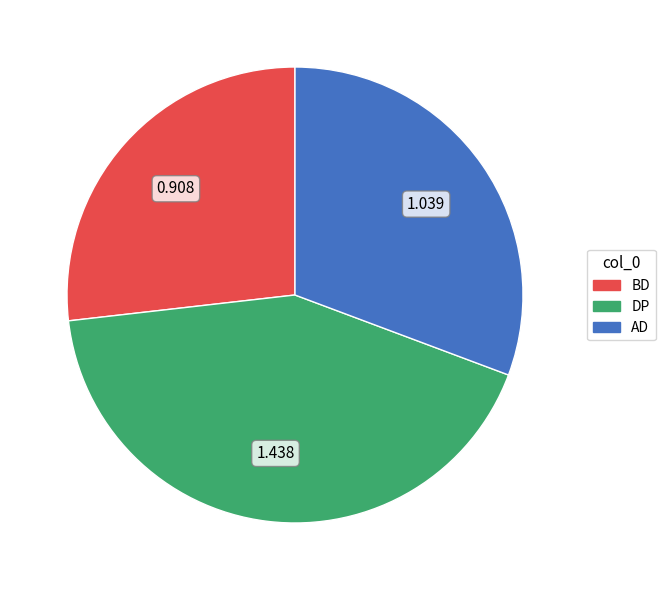

Is it true that DP is 42% of the pie?

True